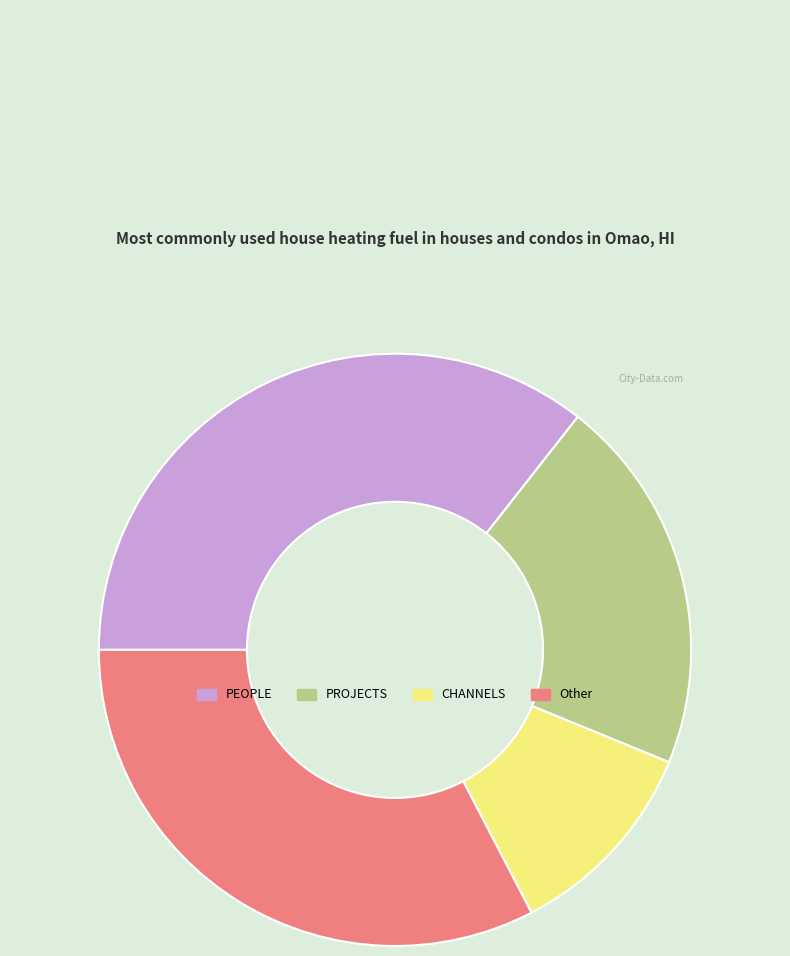

Between CHANNELS and PROJECTS, which is larger?

PROJECTS